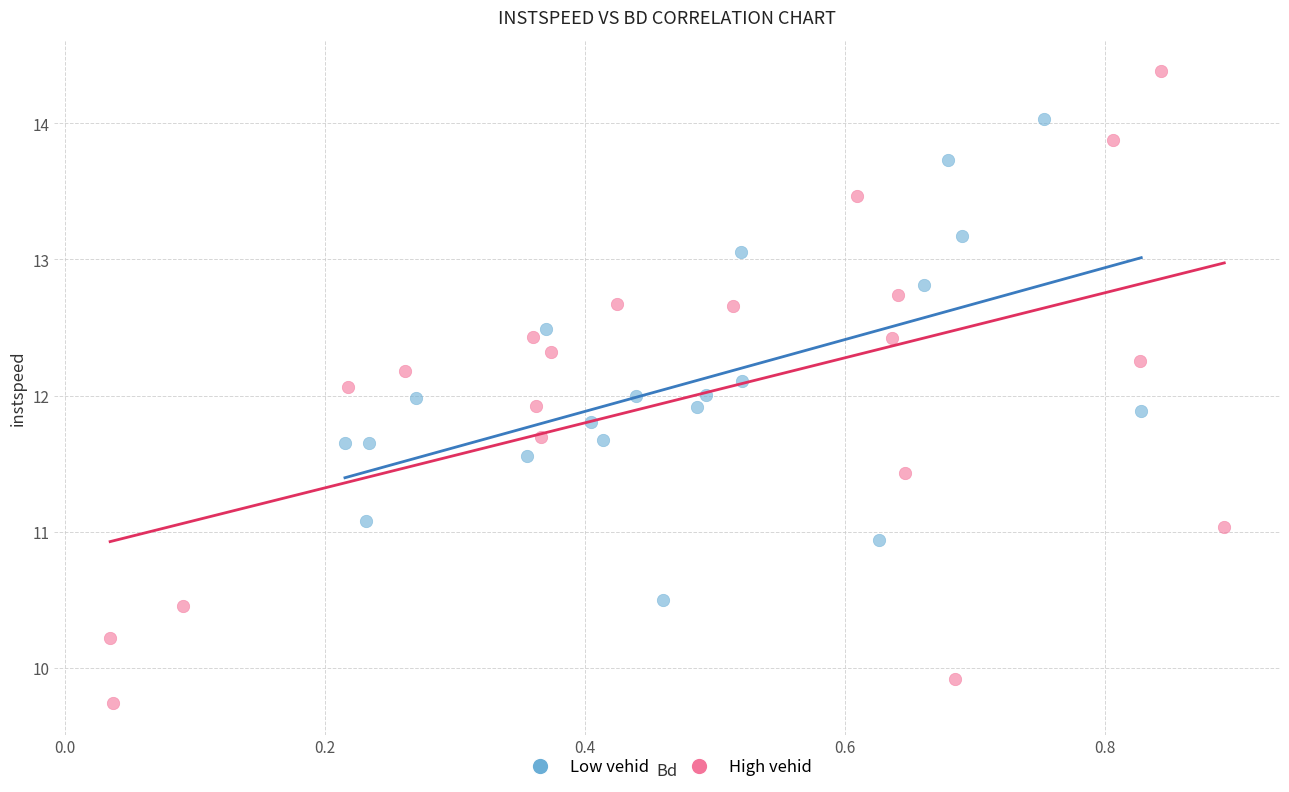

Which series has the largest Y range (max minus min)?

High vehid